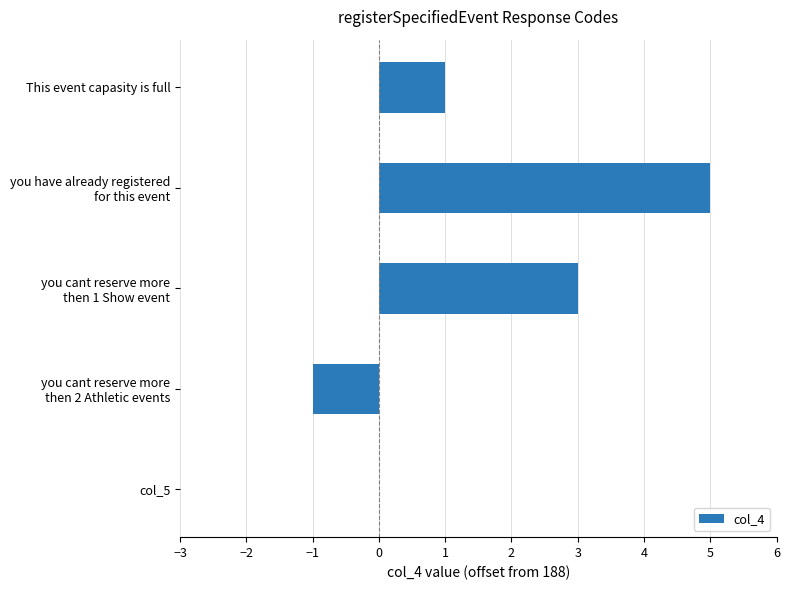

Are the bars grouped side by side (vs. stacked)?

No